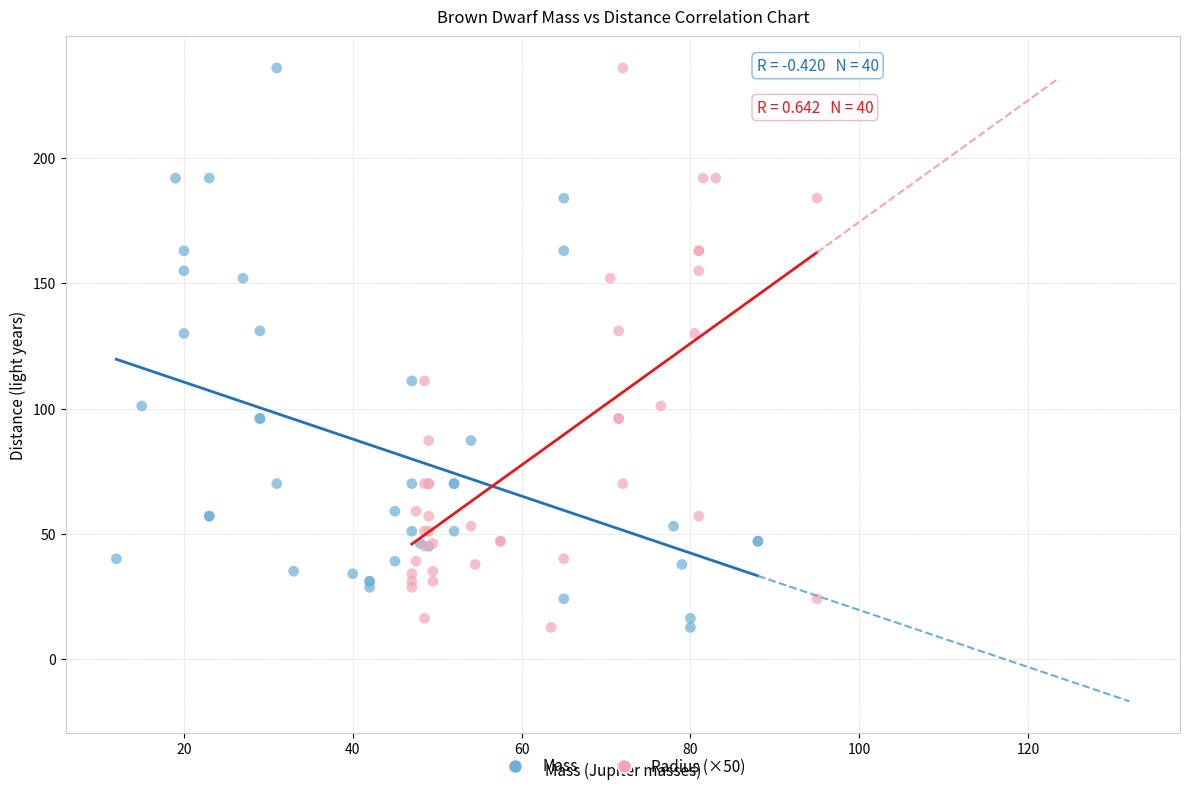

What are all the series names shown in the legend?

Mass, Radius (×50)